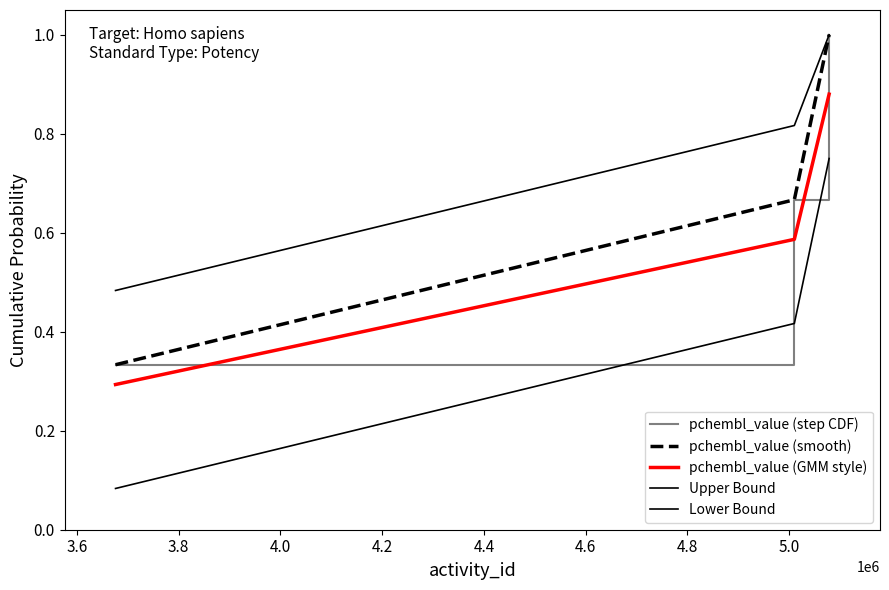

What is the value of the pchembl_value (step CDF) point at the 2nd from the left?

0.7